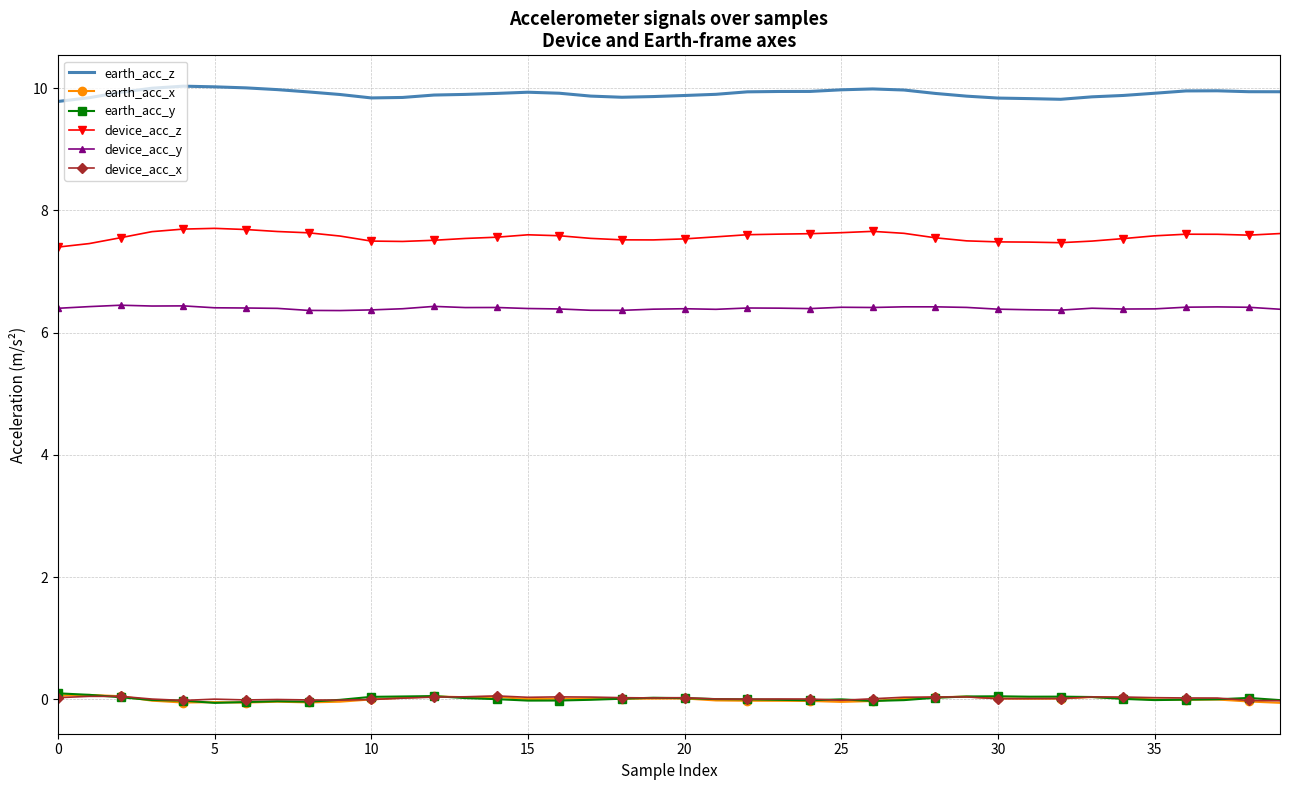

True or false: earth_acc_z and device_acc_y cross at least once.

False